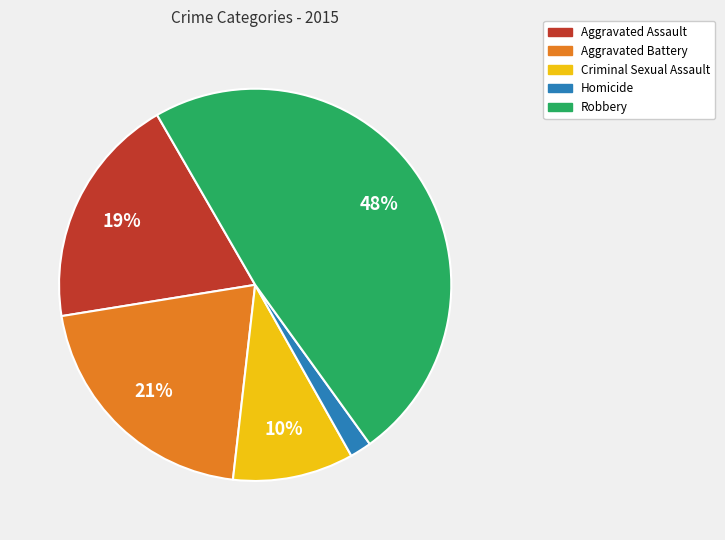

What percentage is the Criminal Sexual Assault slice, to the nearest percent?

10%